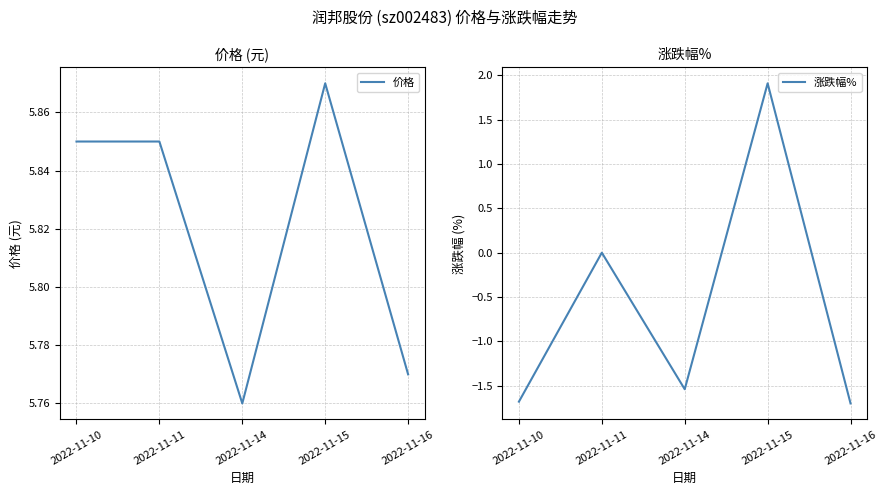

What are all the series names shown in the legend?

价格, 涨跌幅%